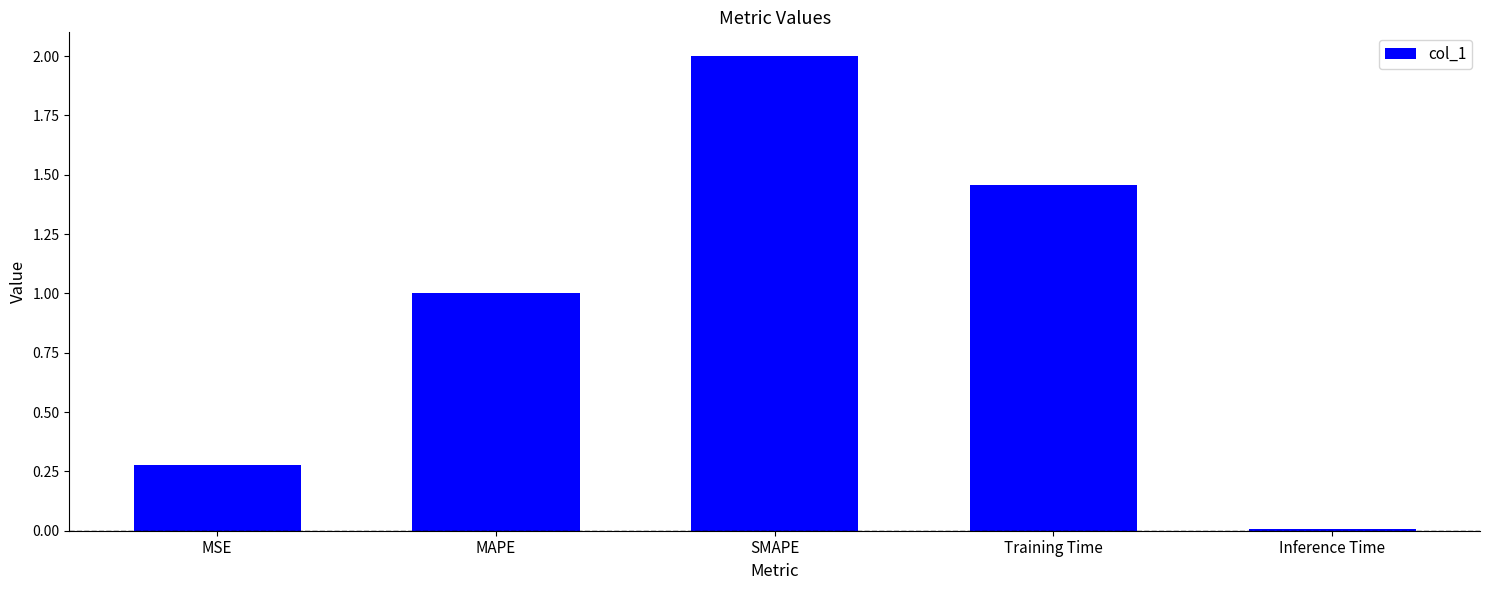

What is the label of the 1st bar from the left?

MSE